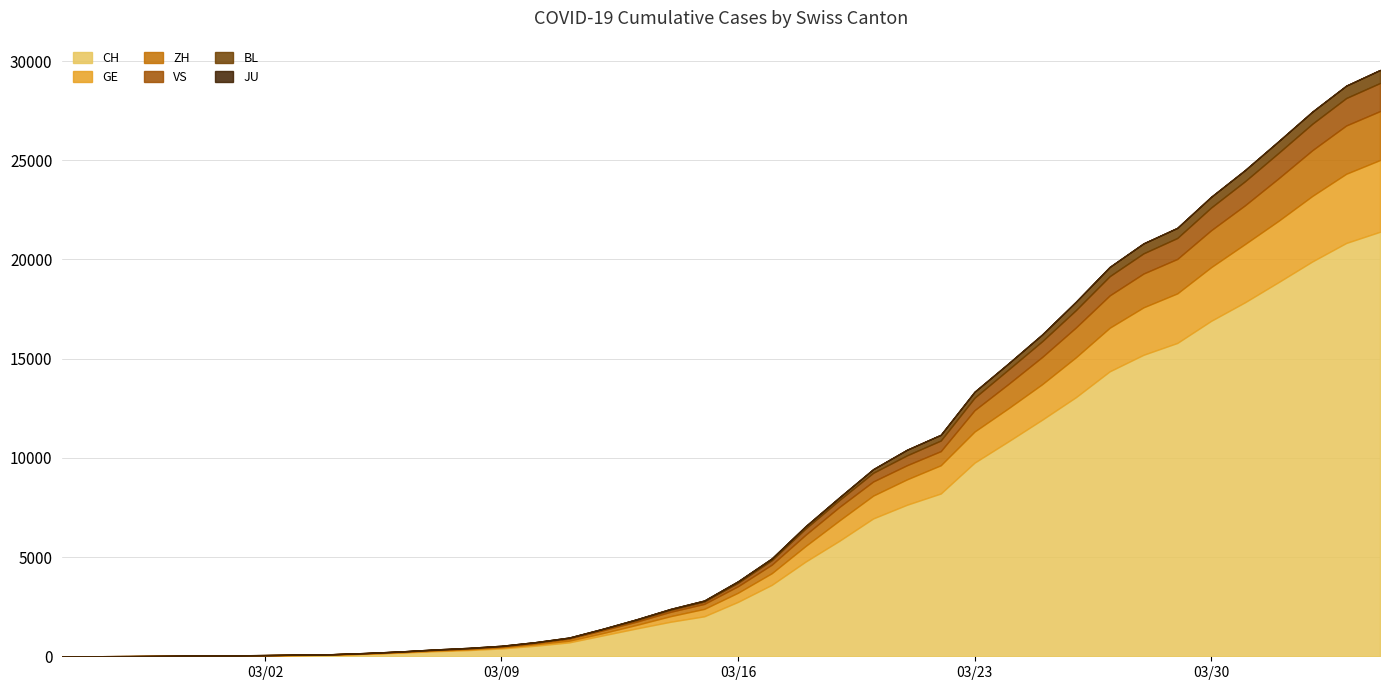

What is the difference between the maximum and minimum values in the CH series?

21397